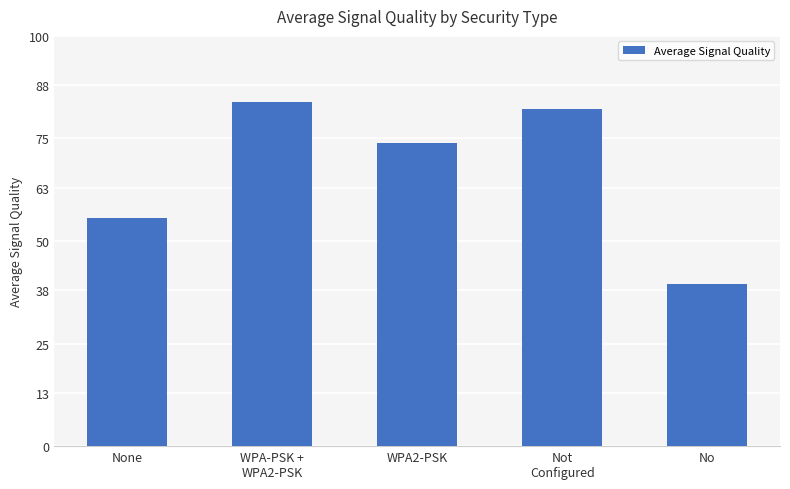

What is the smallest value displayed?

39.5